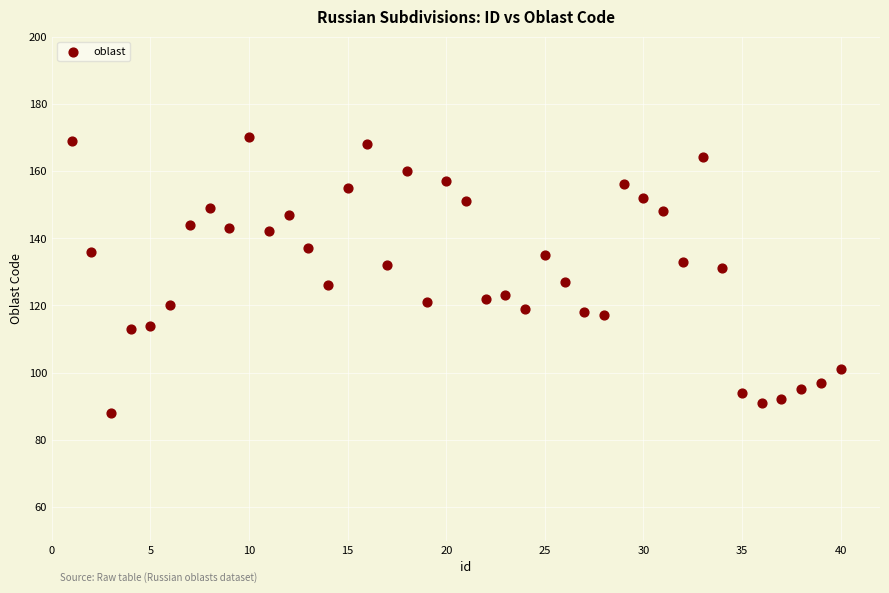

What is the range of Y values (max minus min)?

82